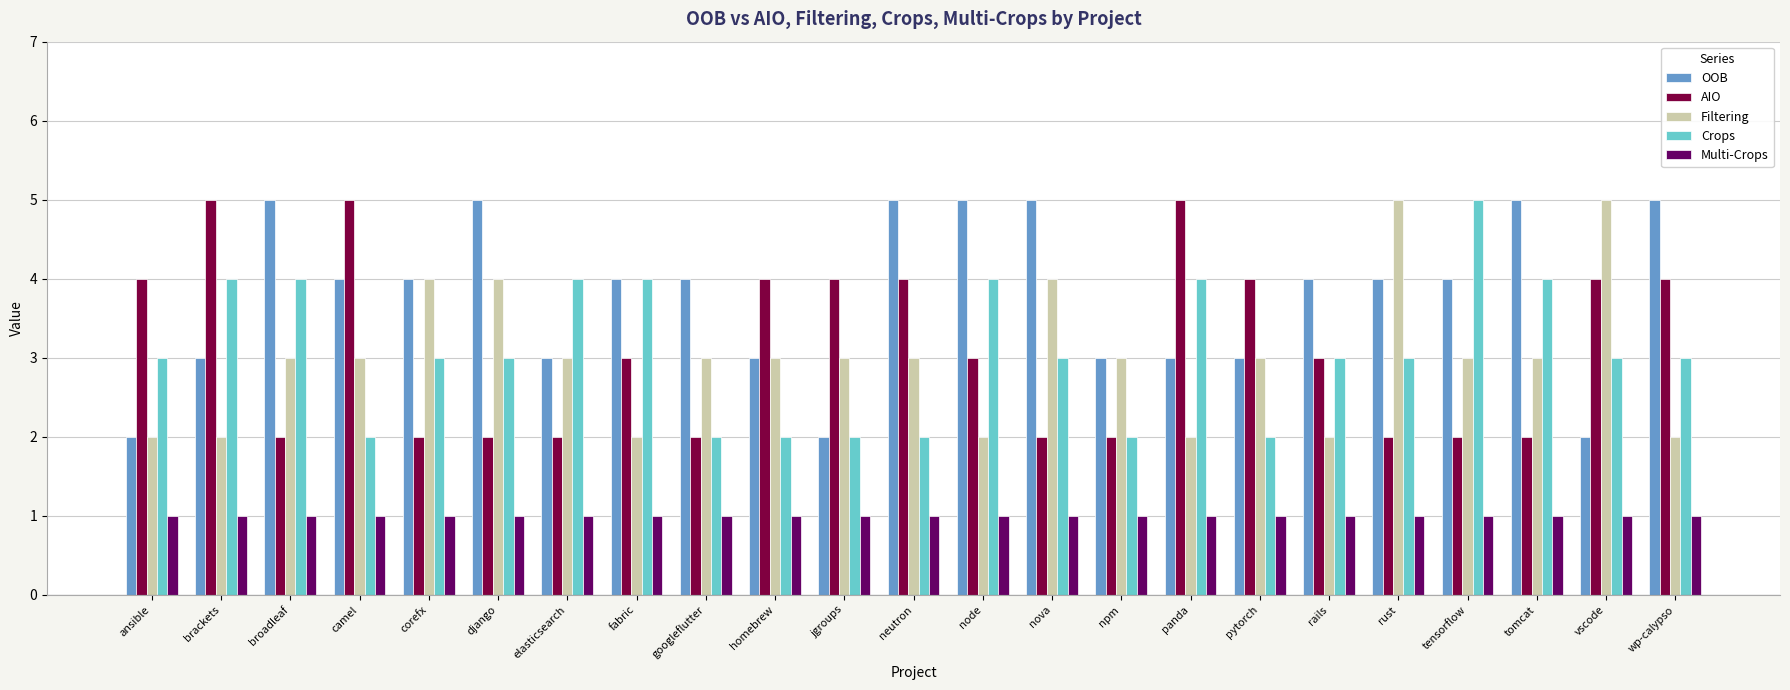

Reading left to right, transcribe all the data shown in this chart.

OOB: 2	3	5	4	4	5	3	4	4	3	2	5	5	5	3	3	3	4	4	4	5	2	5
AIO: 4	5	2	5	2	2	2	3	2	4	4	4	3	2	2	5	4	3	2	2	2	4	4
Filtering: 2	2	3	3	4	4	3	2	3	3	3	3	2	4	3	2	3	2	5	3	3	5	2
Crops: 3	4	4	2	3	3	4	4	2	2	2	2	4	3	2	4	2	3	3	5	4	3	3
Multi-Crops: 1	1	1	1	1	1	1	1	1	1	1	1	1	1	1	1	1	1	1	1	1	1	1